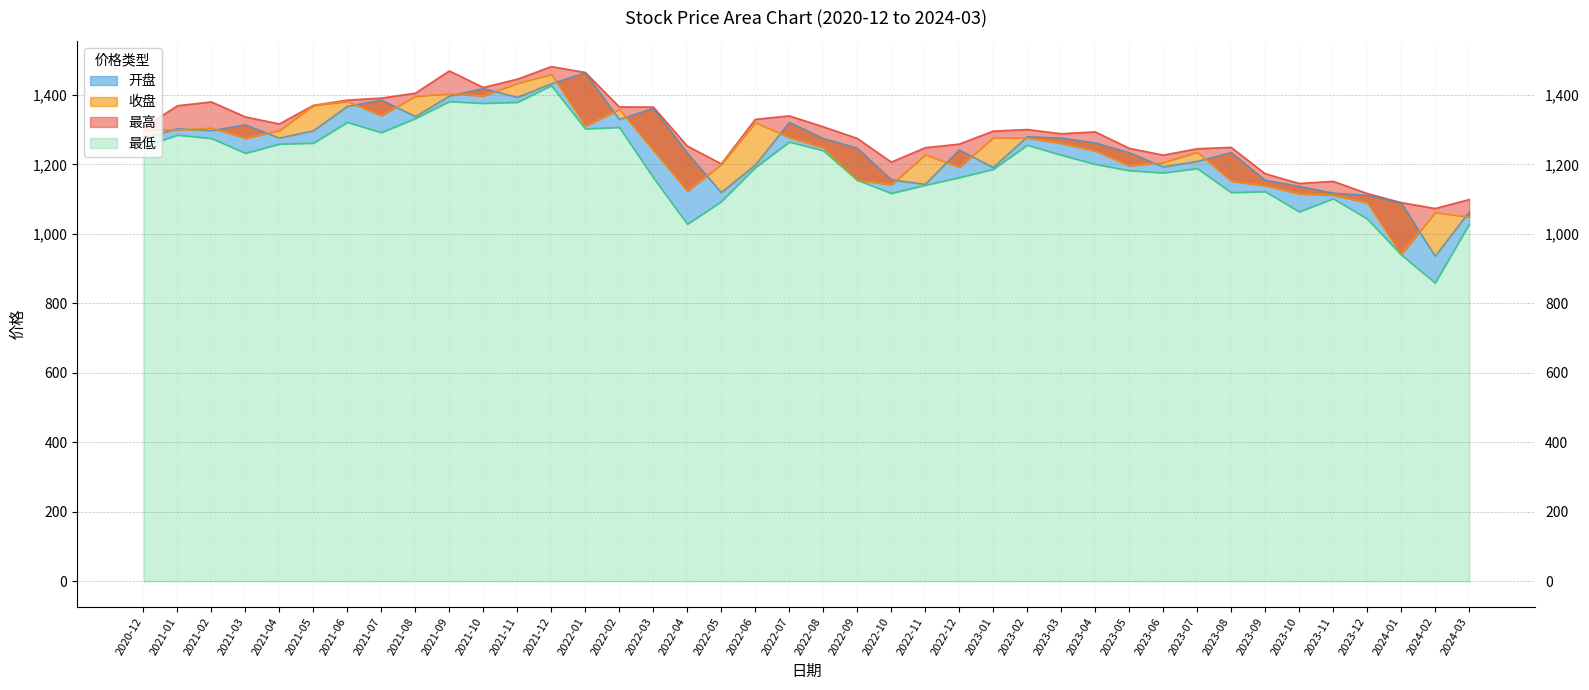

The 最高 series shows 1295.9 at 2023-01. True or false?

True